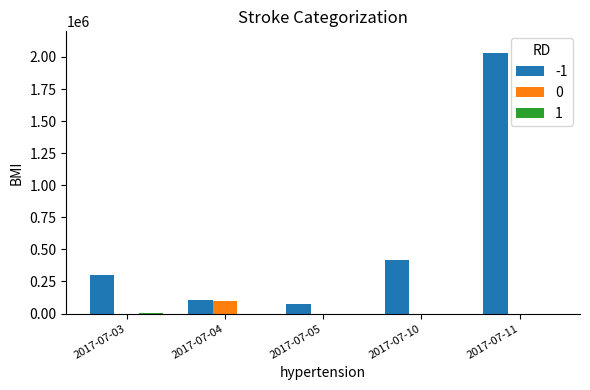

Reading right to left, what are all the values shown in this chart?

-1: 2017-07-11=2034000	2017-07-10=415000	2017-07-05=75000	2017-07-04=108000	2017-07-03=300000
0: 2017-07-11=0	2017-07-10=0	2017-07-05=0	2017-07-04=100000	2017-07-03=0
1: 2017-07-11=0	2017-07-10=0	2017-07-05=0	2017-07-04=0	2017-07-03=1000